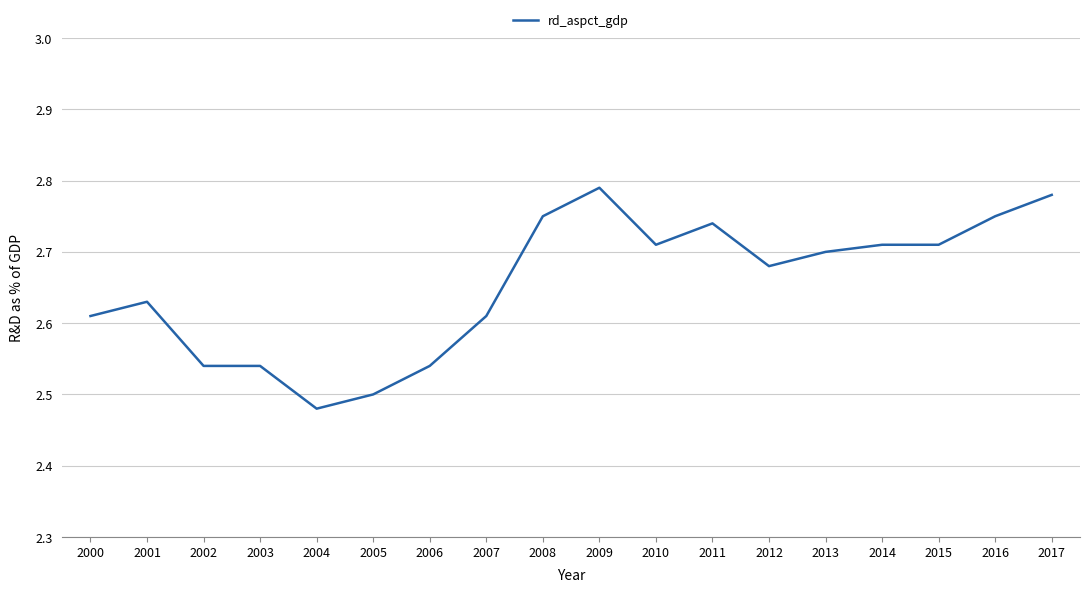

What is the difference between the maximum and minimum values?

0.3